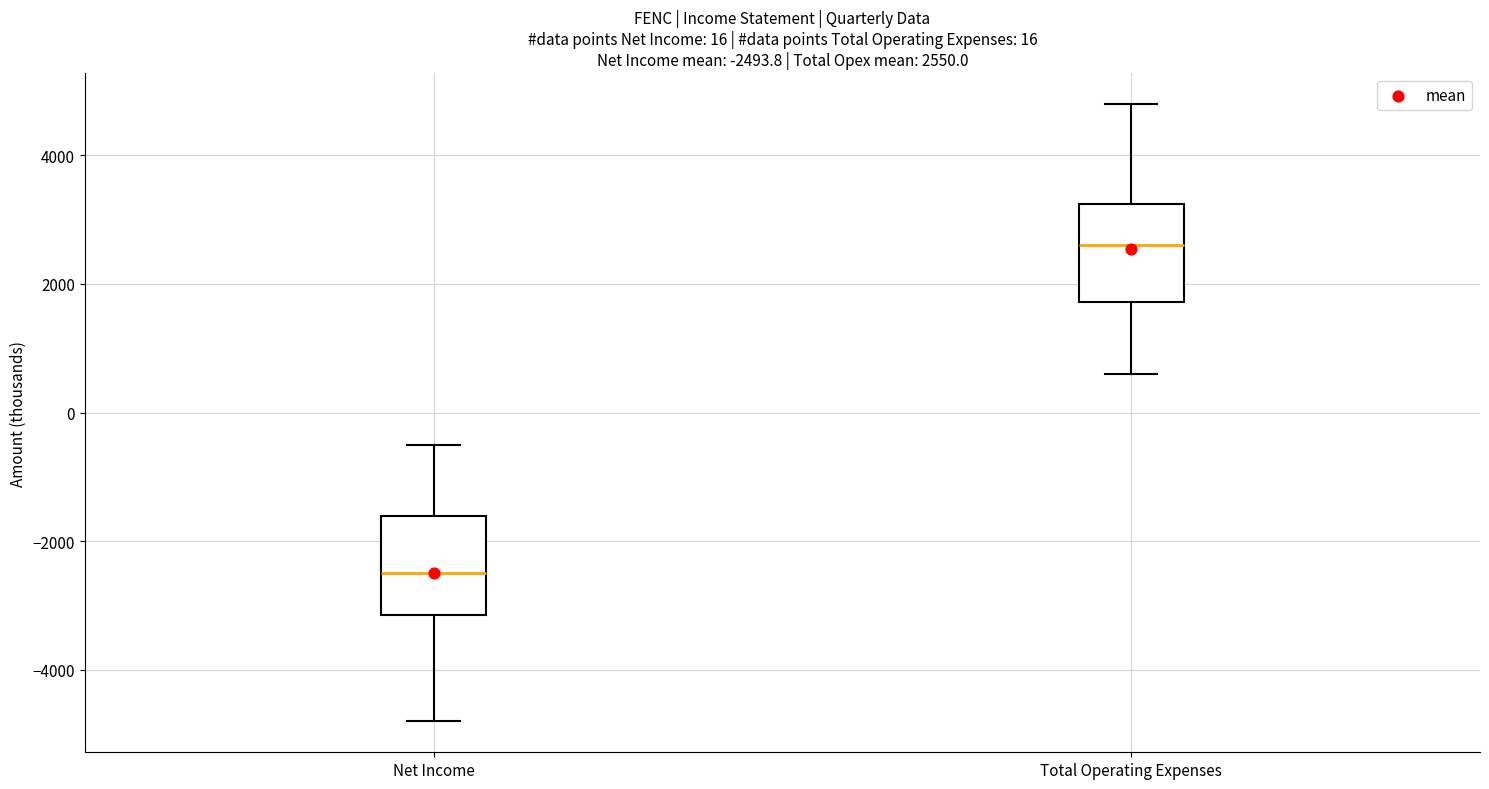

Which box has the lowest median line?

Net Income